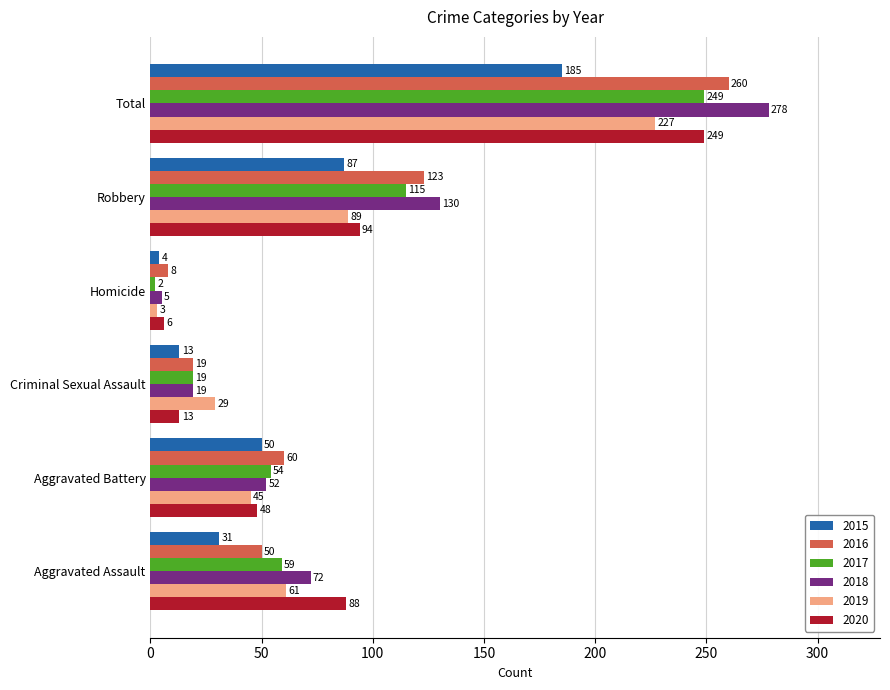

Between Homicide and Robbery, which series saw the biggest shift?

2018